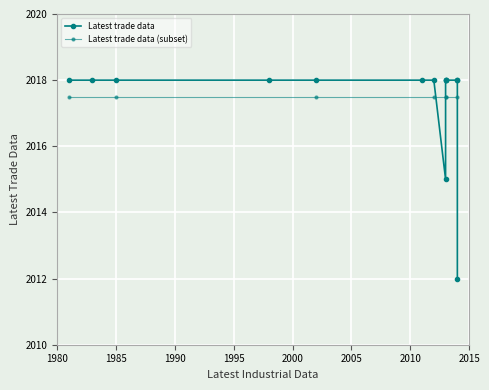

How many interior local valleys (lower than both neighbors) does the data have?

2